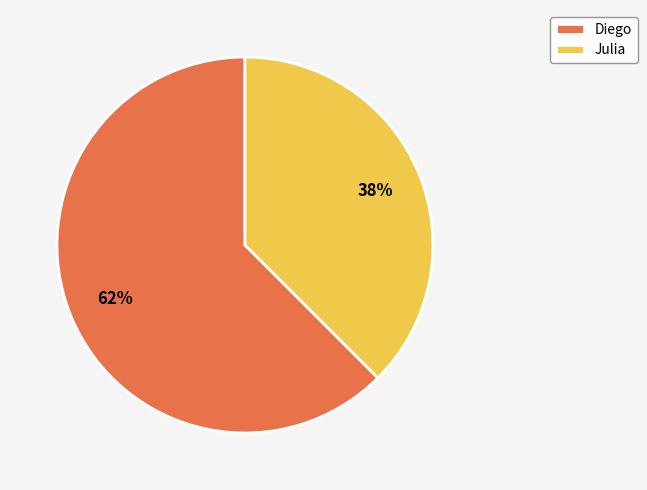

Is the sum of Diego and Julia greater than half?

Yes